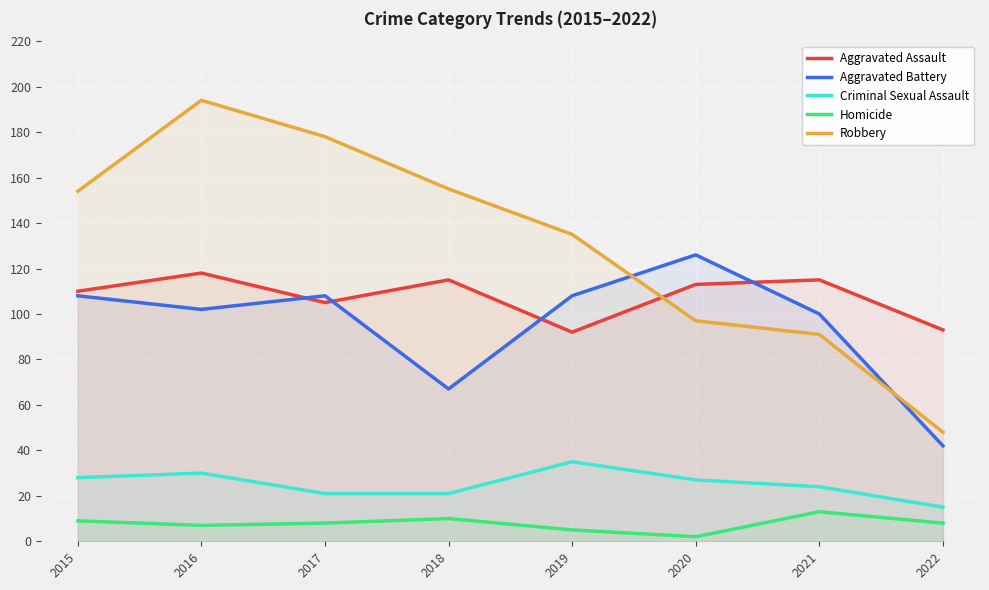

What is the minimum value shown in the chart?

2